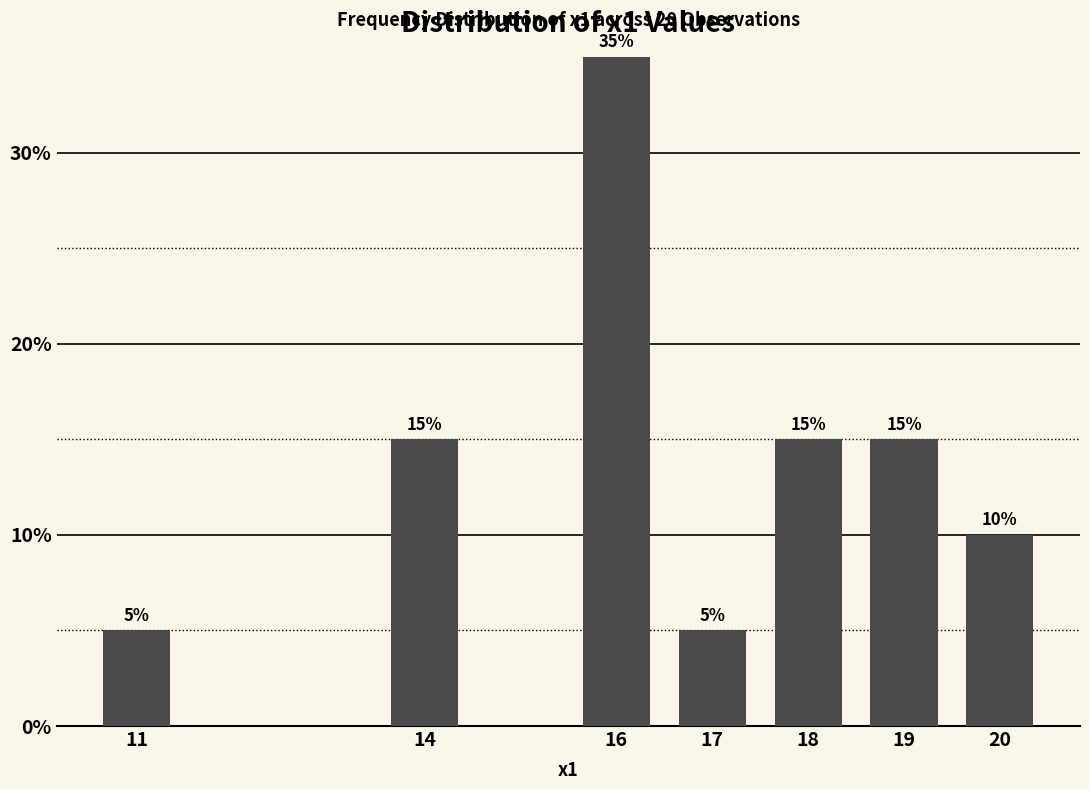

Reading left to right, what are all the values shown in this chart?

5	15	35	5	15	15	10